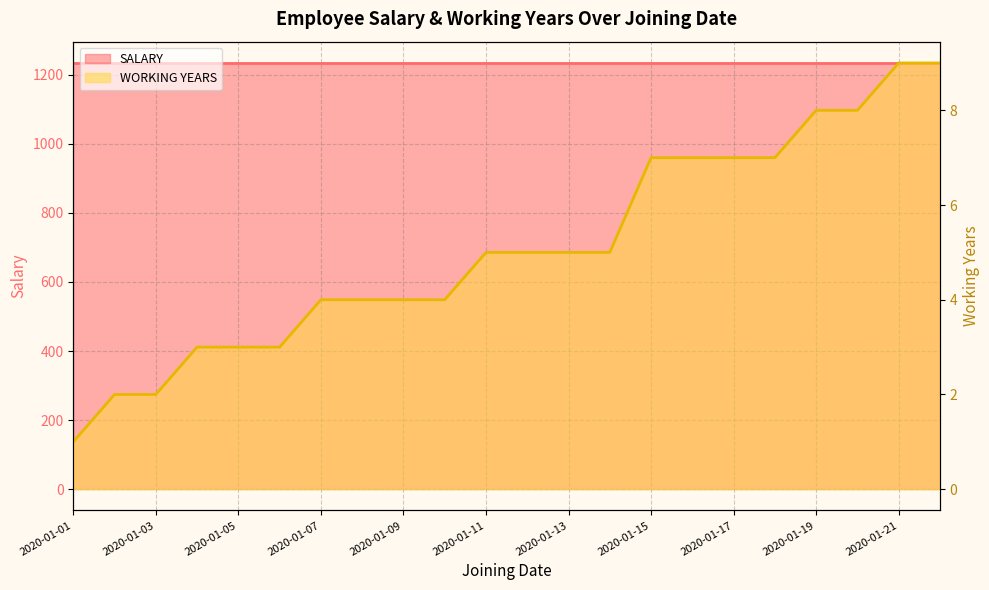

What is the difference between the maximum and second lowest values?

7